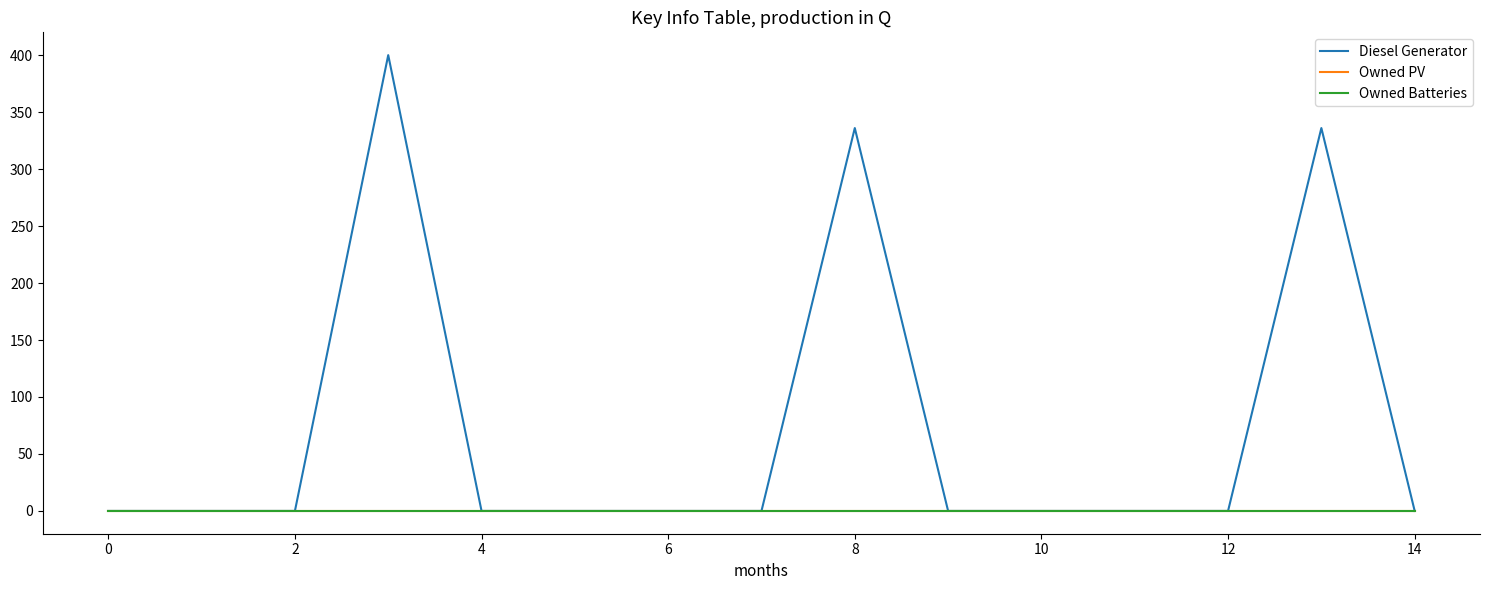

What is the difference between the maximum and second lowest values in the Diesel Generator series?

400